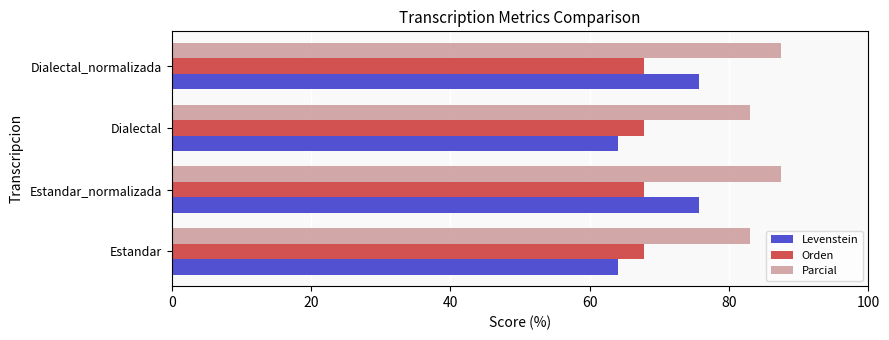

Which series has the largest total across all categories?

Parcial